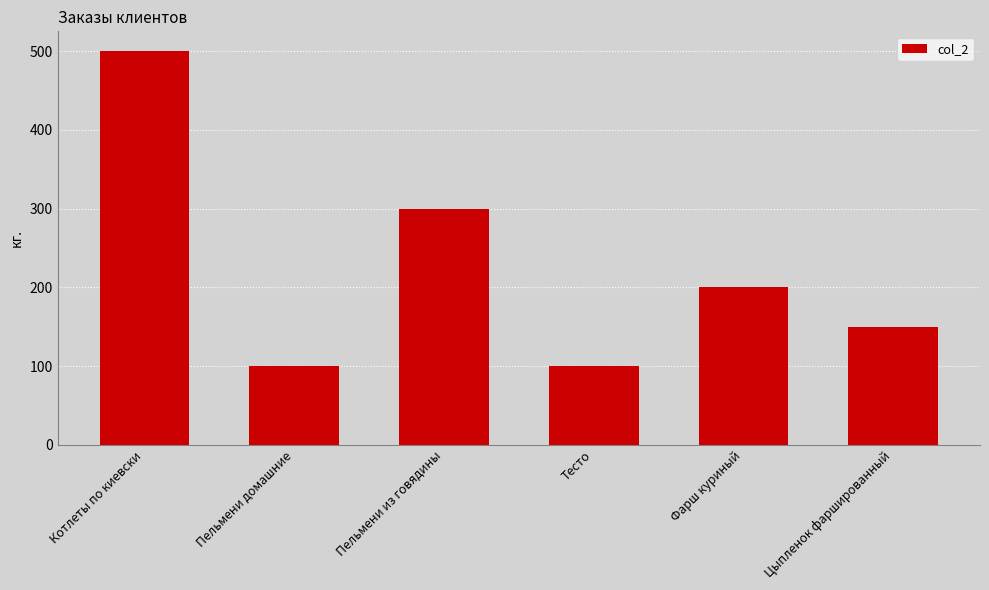

How many categories are shown in the chart?

6